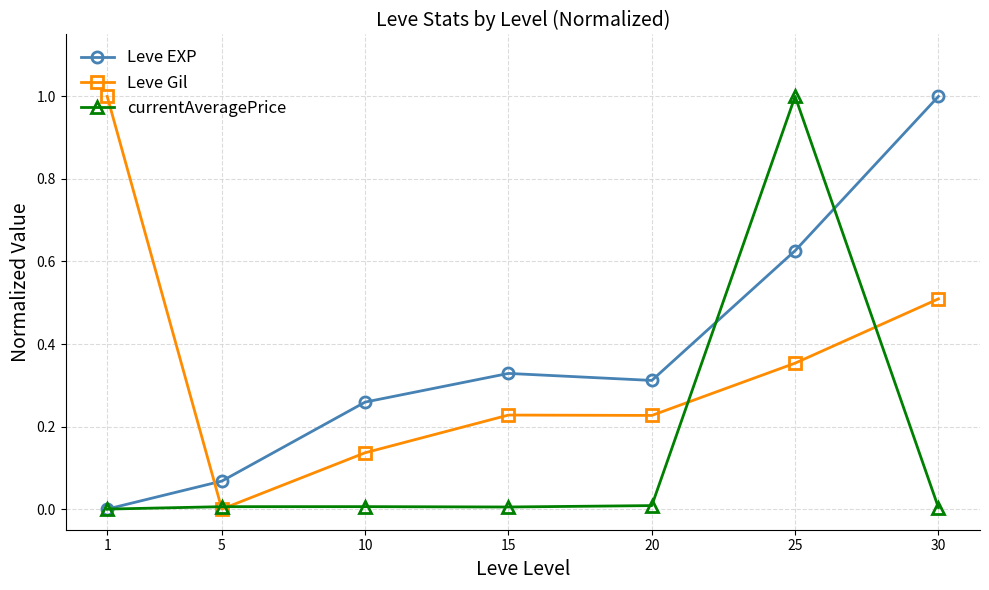

Is it true that Leve EXP equals 0.4 at 10?

False